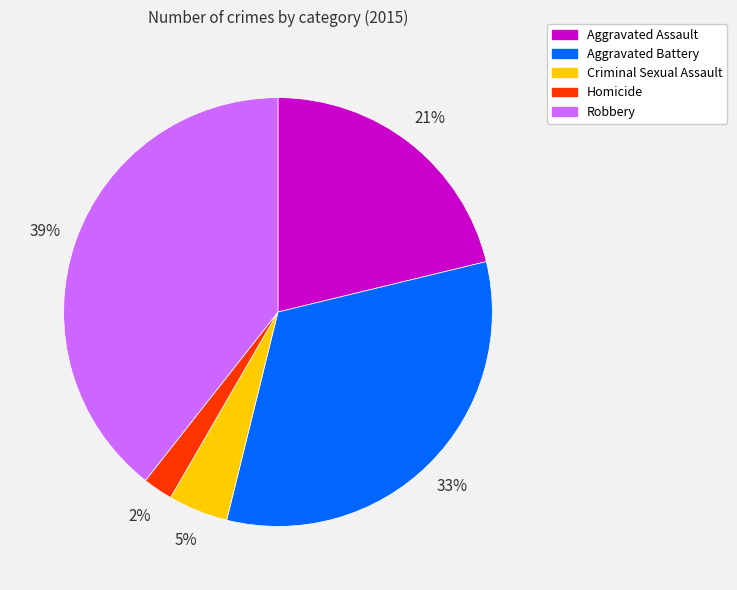

Rank the categories by value from lowest to highest.

Homicide, Criminal Sexual Assault, Aggravated Assault, Aggravated Battery, Robbery